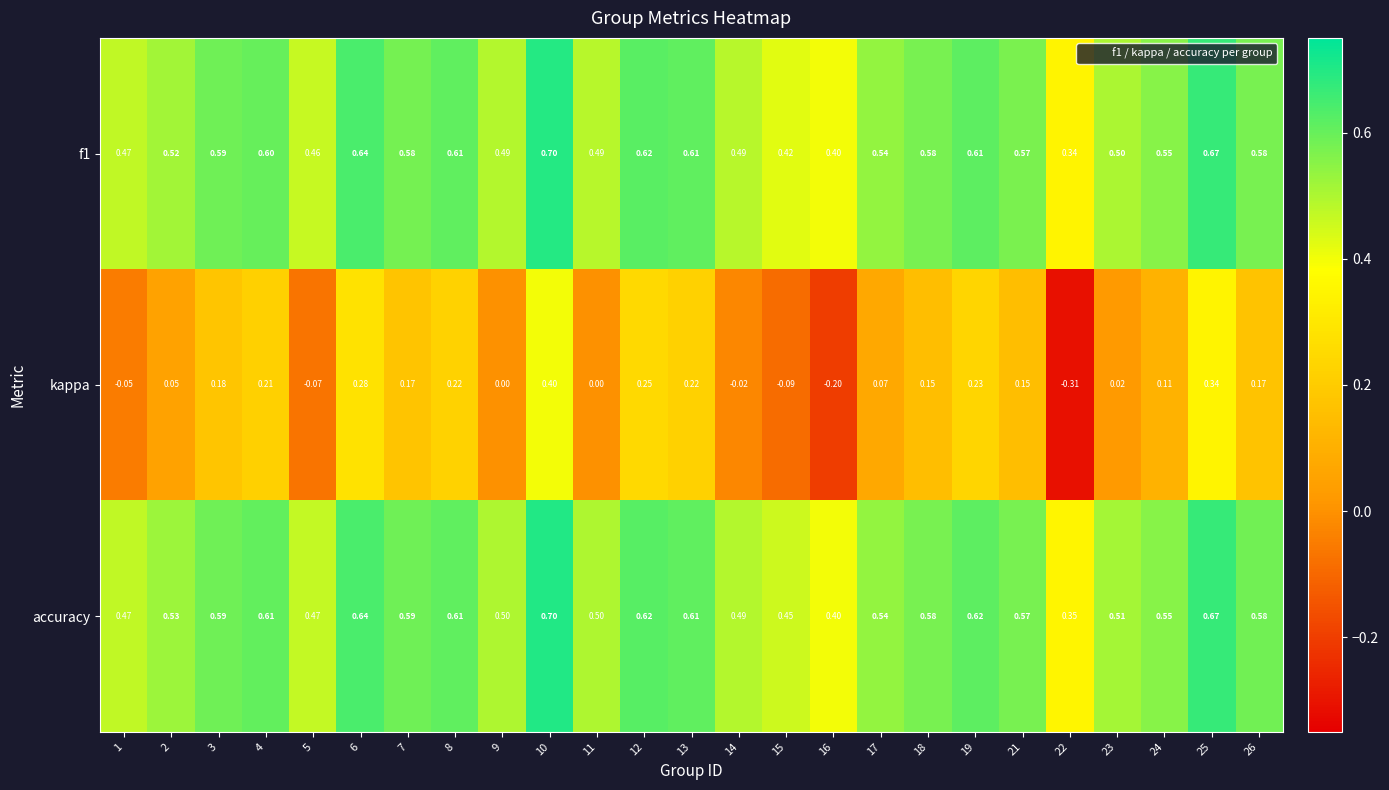

Which series has the widest spread of values?

kappa